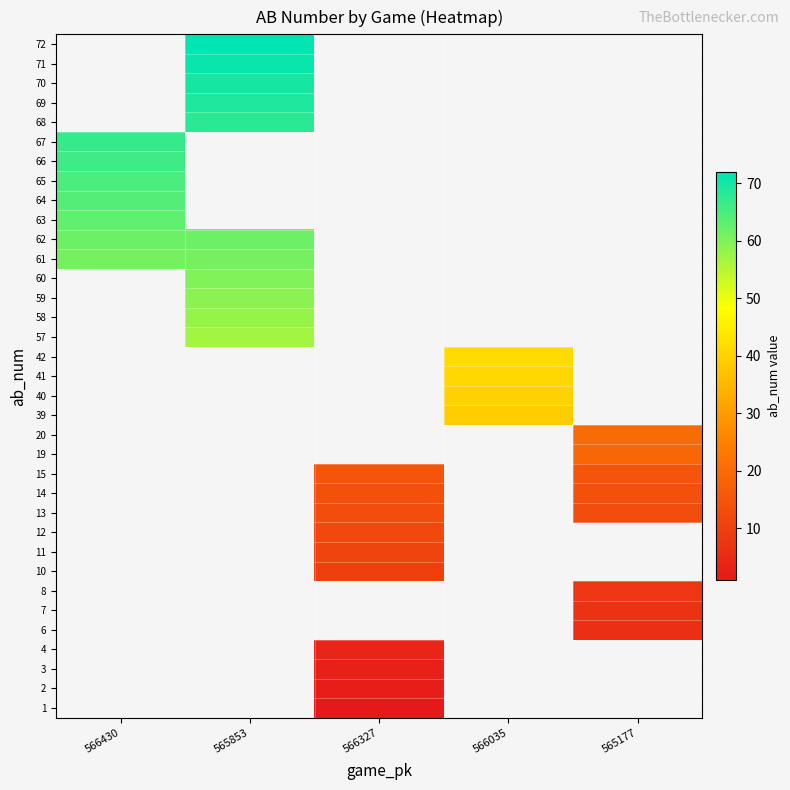

Which label corresponds to the largest value in the chart?

565853